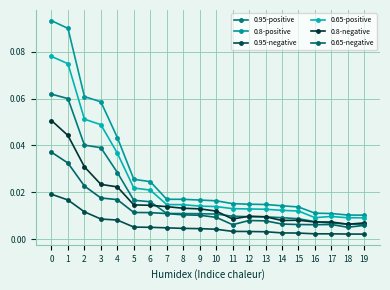

Which has a higher value, 5 or 14?

5